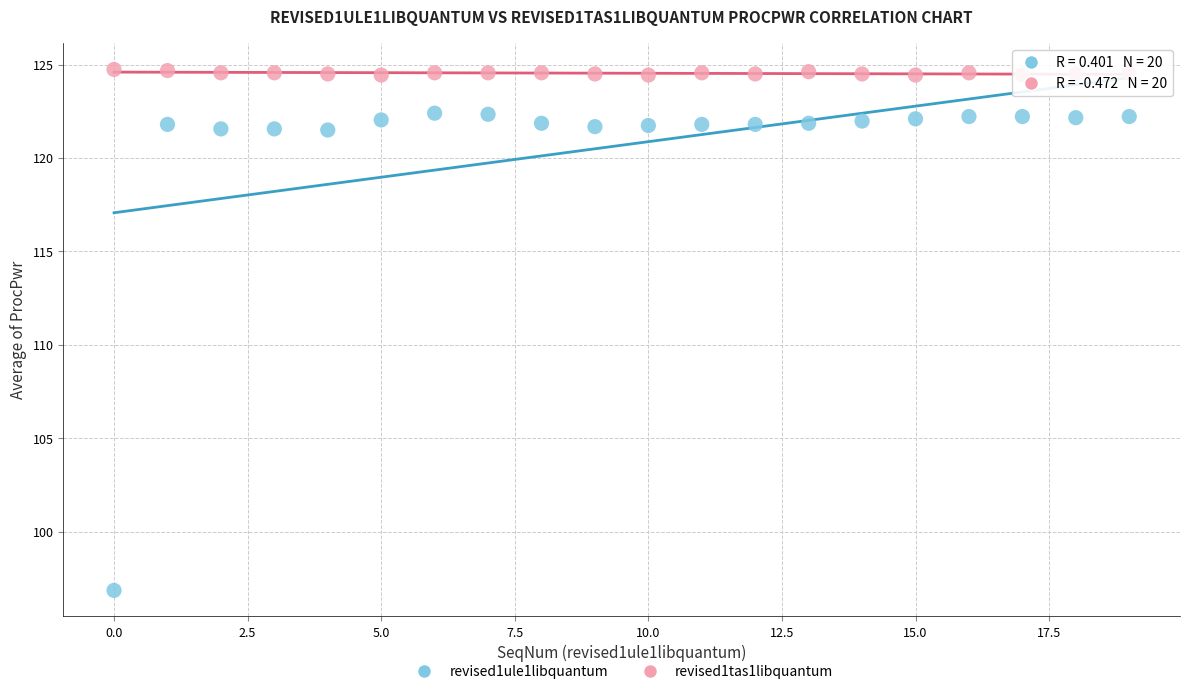

Which series has the largest Y range (max minus min)?

revised1ule1libquantum